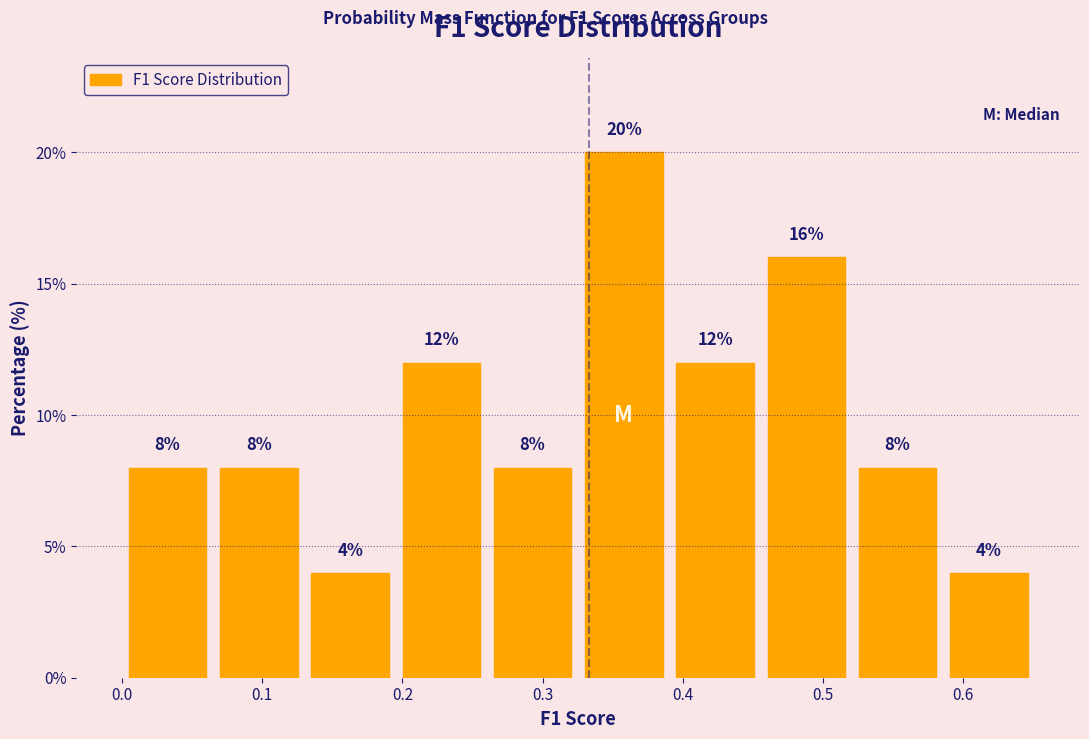

Reading left to right, list every bar in this chart as the range it spans on the x-axis followed by its height. The bar edges are not printed on the chart, so give them approximately, as read against the axis.

0.00 to 0.07: 8
0.07 to 0.13: 8
0.13 to 0.20: 4
0.20 to 0.26: 12
0.26 to 0.33: 8
0.33 to 0.39: 20
0.39 to 0.46: 12
0.46 to 0.52: 16
0.52 to 0.59: 8
0.59 to 0.65: 4